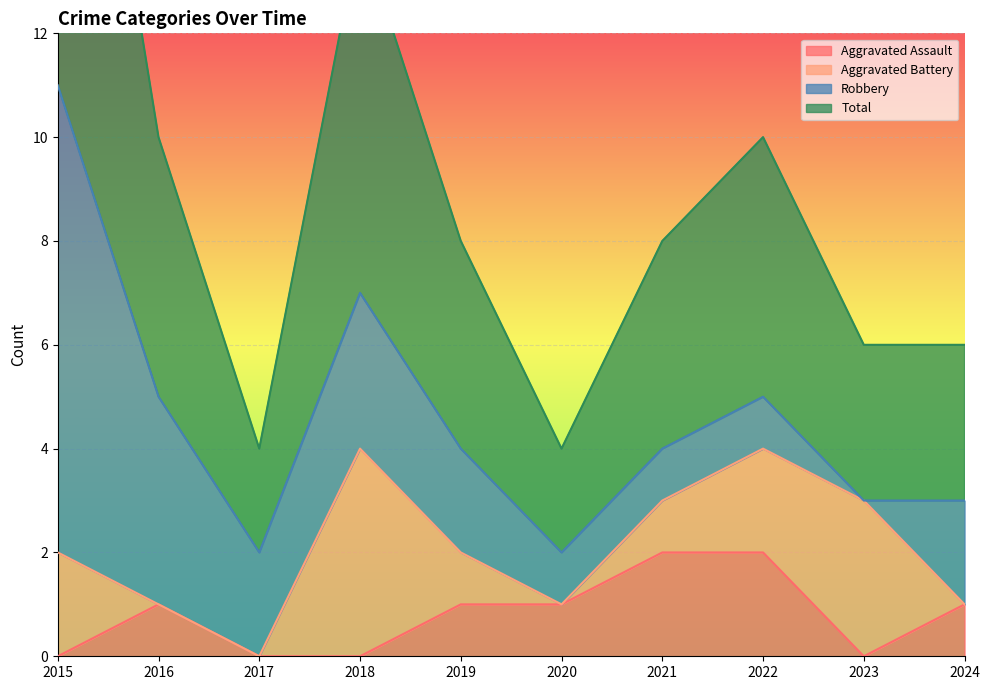

True or false: Aggravated Assault and Total cross at least once.

False